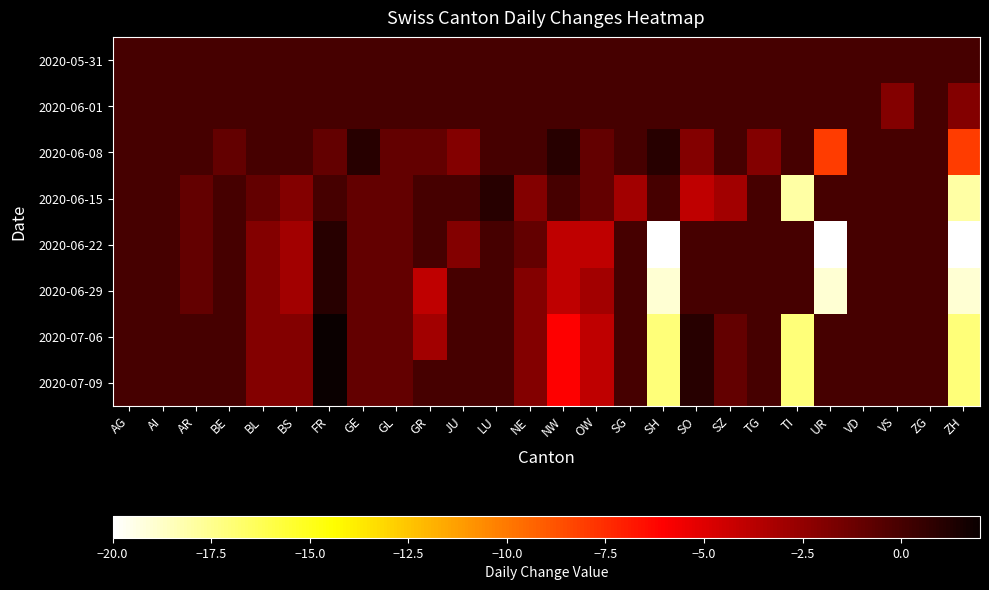

Which category has the highest value across all series?

FR